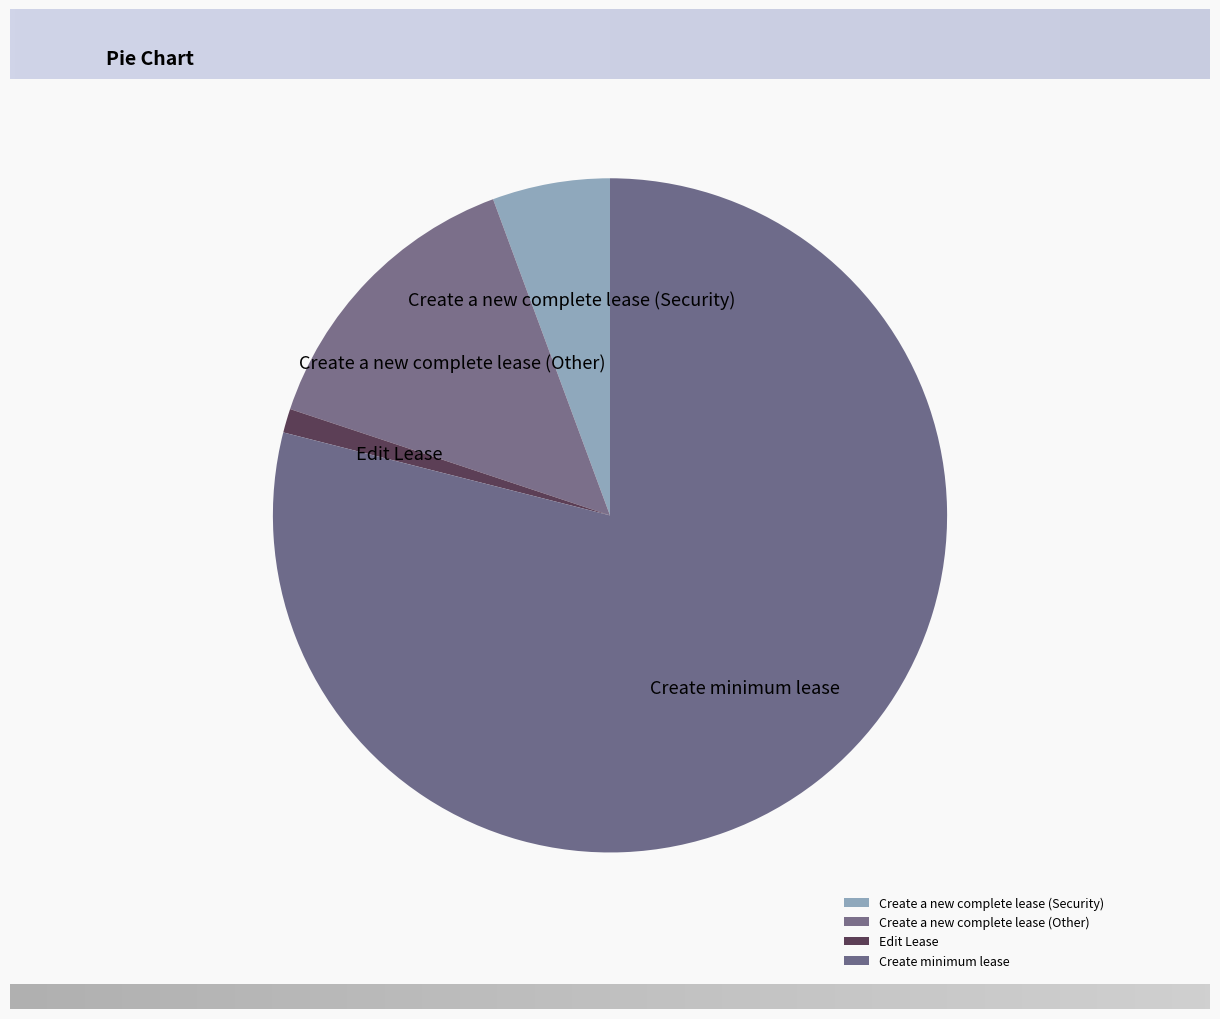

Which slice is the largest?

Create minimum lease